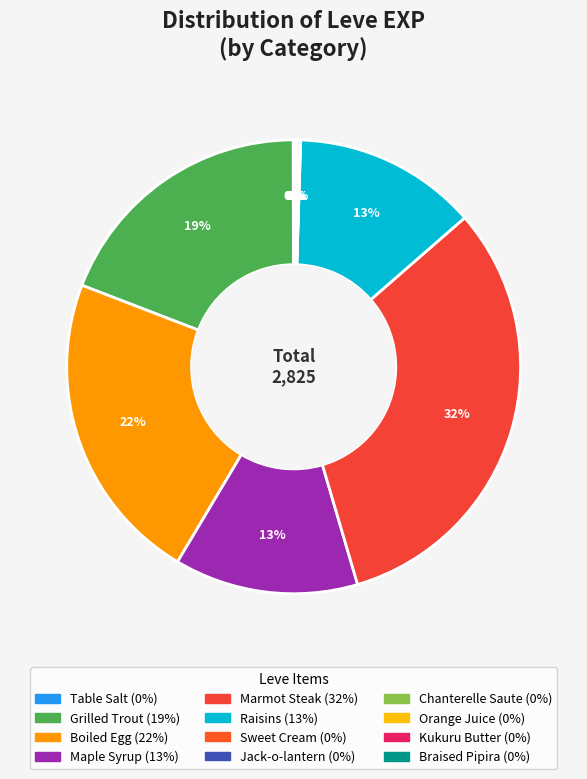

Between Raisins and Kukuru Butter, which is larger?

Raisins